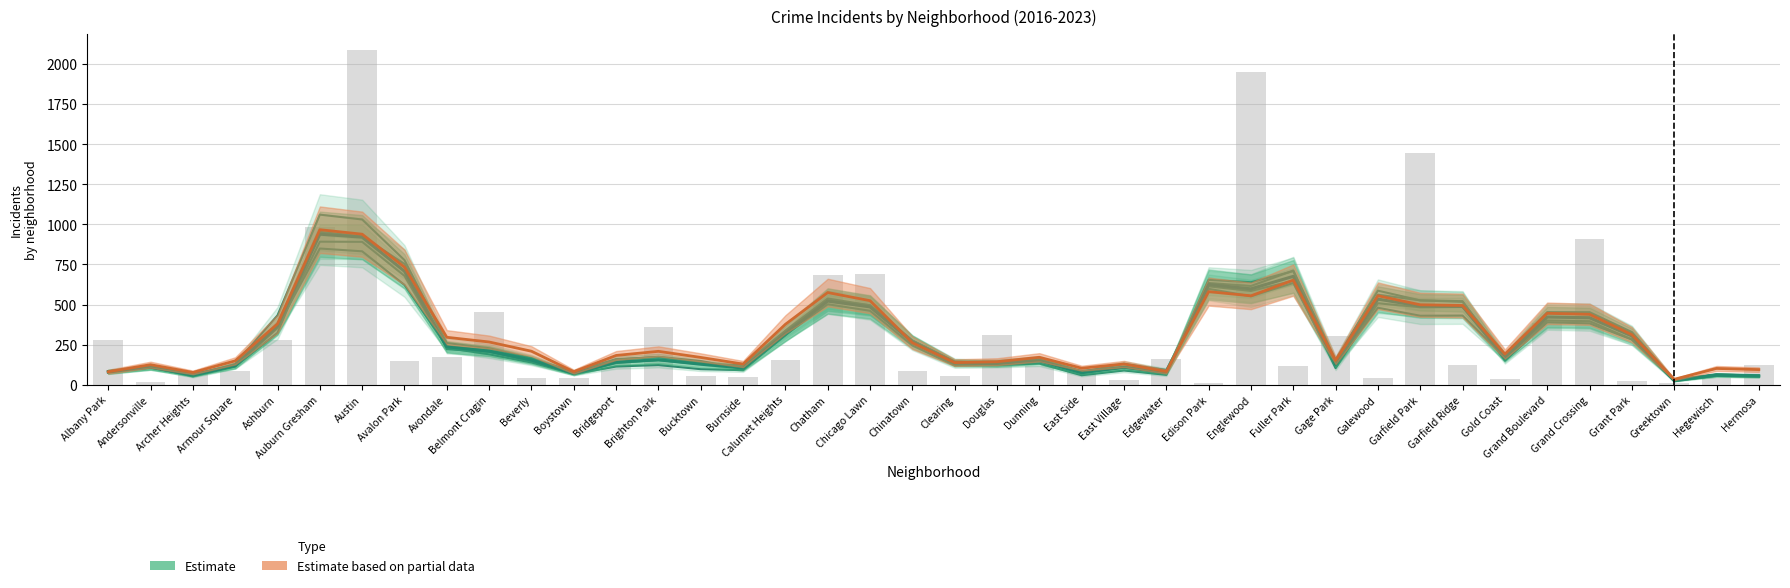

Reading right to left, extract all data points from this chart.

Estimate 2017: 59.0	65.7	31.0	328.7	452.7	453.0	180.7	517.0	526.0	586.7	156.3	712.3	616.0	634.7	74.7	106.7	75.3	155.0	135.3	132.3	269.0	489.7	522.7	307.7	99.0	148.0	174.0	156.7	69.0	166.3	228.0	260.0	777.3	1030.7	1061.0	432.7	129.7	57.7	107.0	84.0
Estimate 2020: 53.3	57.0	21.3	282.0	382.7	389.7	150.0	521.3	526.3	561.0	122.7	708.7	639.3	654.3	62.0	88.7	59.3	132.0	122.3	120.3	245.7	461.3	502.0	311.7	91.0	97.0	122.7	113.7	66.7	146.7	204.7	221.7	753.3	926.7	953.3	323.7	113.7	52.0	110.7	84.7
Estimate 2021: 50.3	55.0	27.7	323.7	440.0	445.3	172.3	485.3	483.3	508.0	103.7	648.7	585.0	613.7	74.7	110.7	85.7	158.7	141.7	142.7	275.7	495.3	538.0	337.7	122.7	129.3	154.0	135.3	68.0	138.7	189.7	229.3	679.0	891.3	892.3	353.7	114.7	66.0	107.3	76.0
Estimate 2022: 55.7	62.0	29.7	283.0	396.3	401.0	169.0	431.7	430.3	480.3	126.0	634.7	551.7	598.3	92.0	131.0	79.7	151.7	130.7	146.0	275.3	496.0	526.0	325.7	107.0	138.0	172.3	159.7	82.0	164.0	215.0	238.3	622.7	832.3	849.7	361.3	122.3	65.7	112.0	78.0